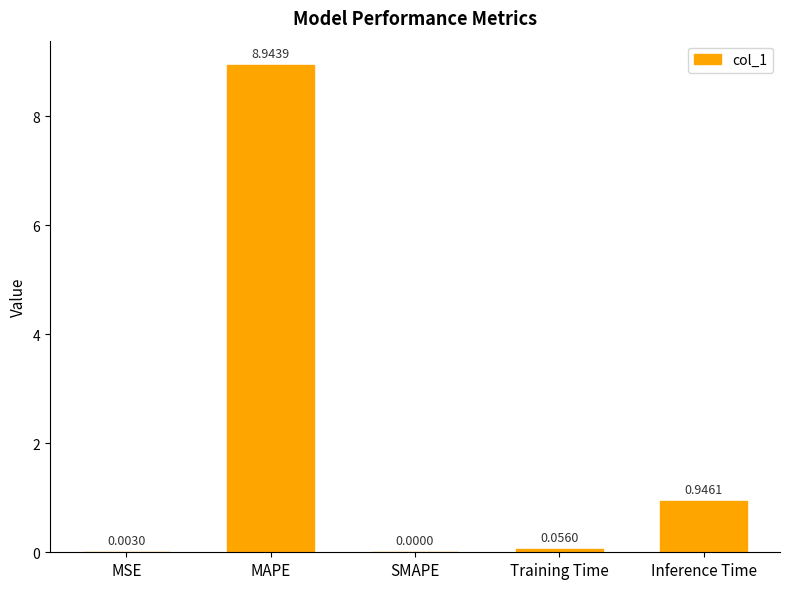

At which label is the value closest to 4?

Inference Time